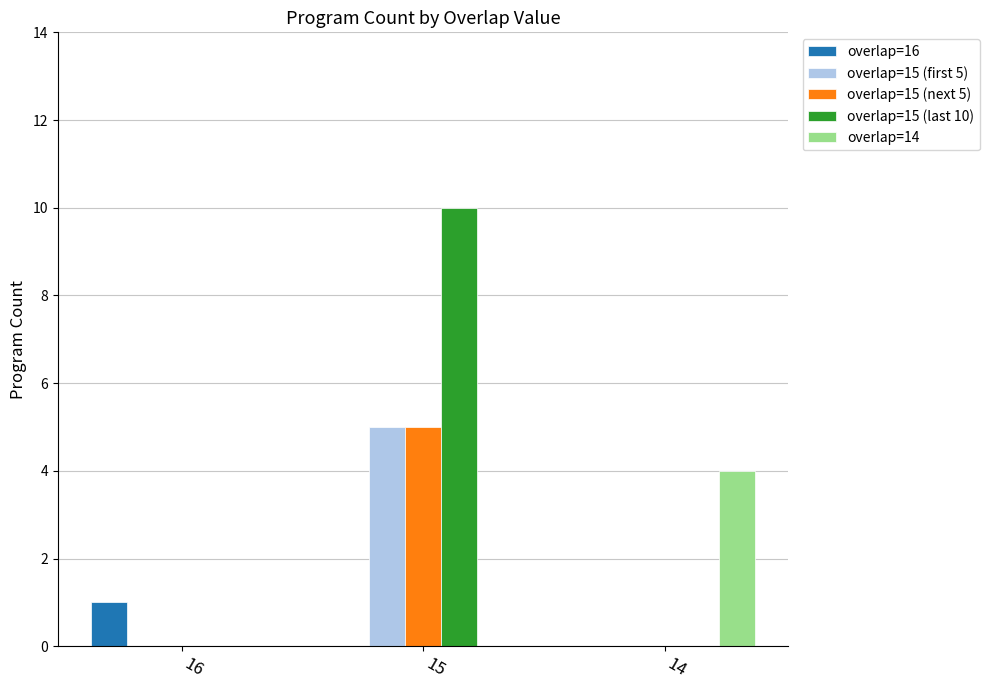

The overlap=15 (next 5) series shows 0 at 14. True or false?

True